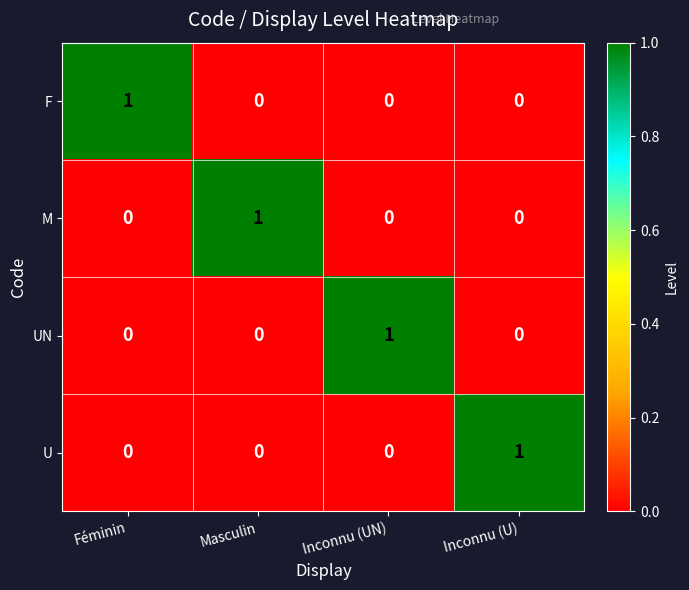

Is it true that F equals 0 at Inconnu (UN)?

True